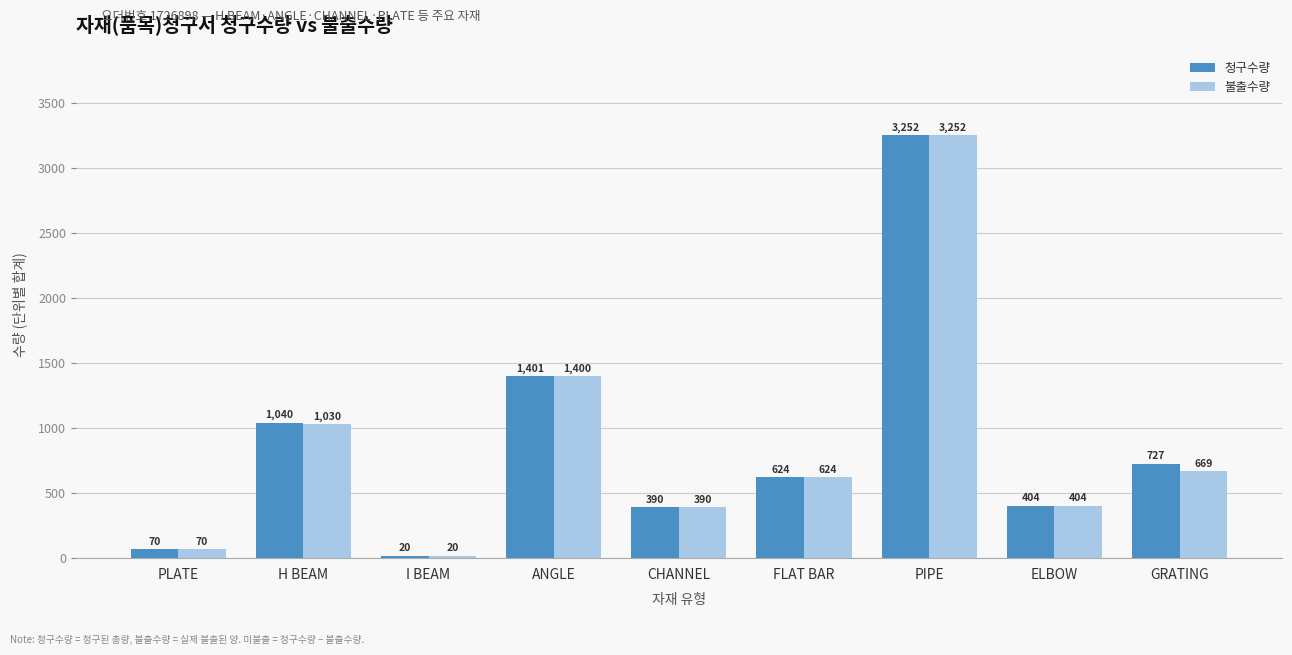

Where does the 불출수량 series first go above 624?

H BEAM